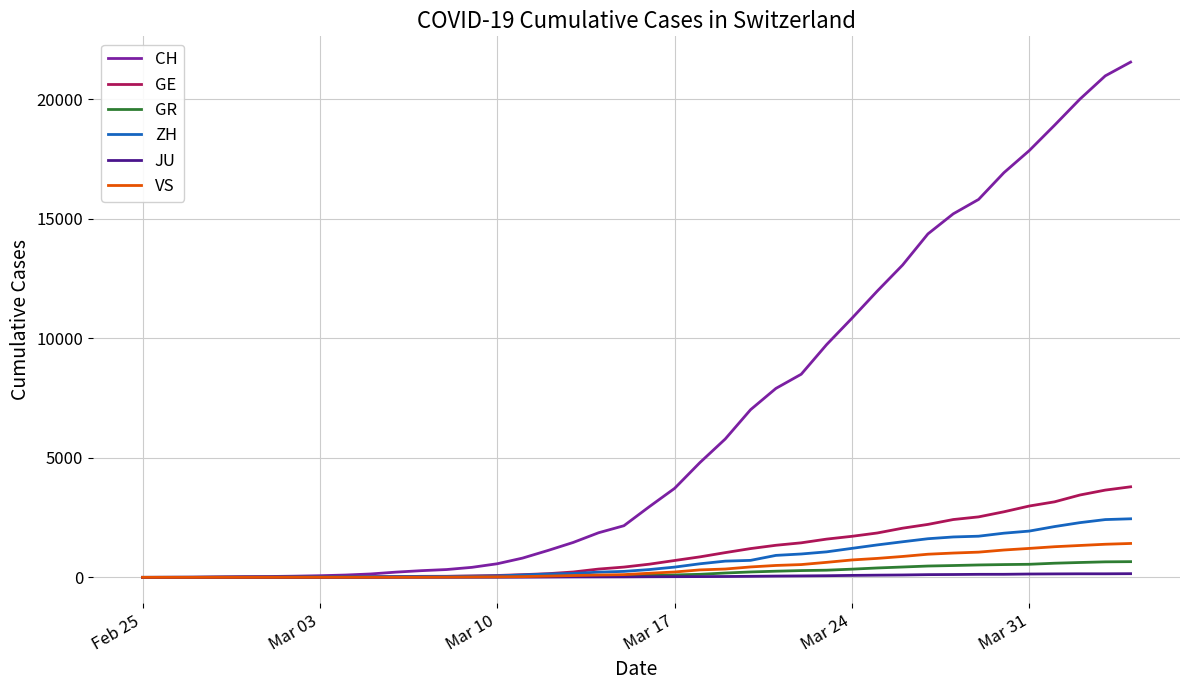

What is the maximum value shown in the chart?

21554